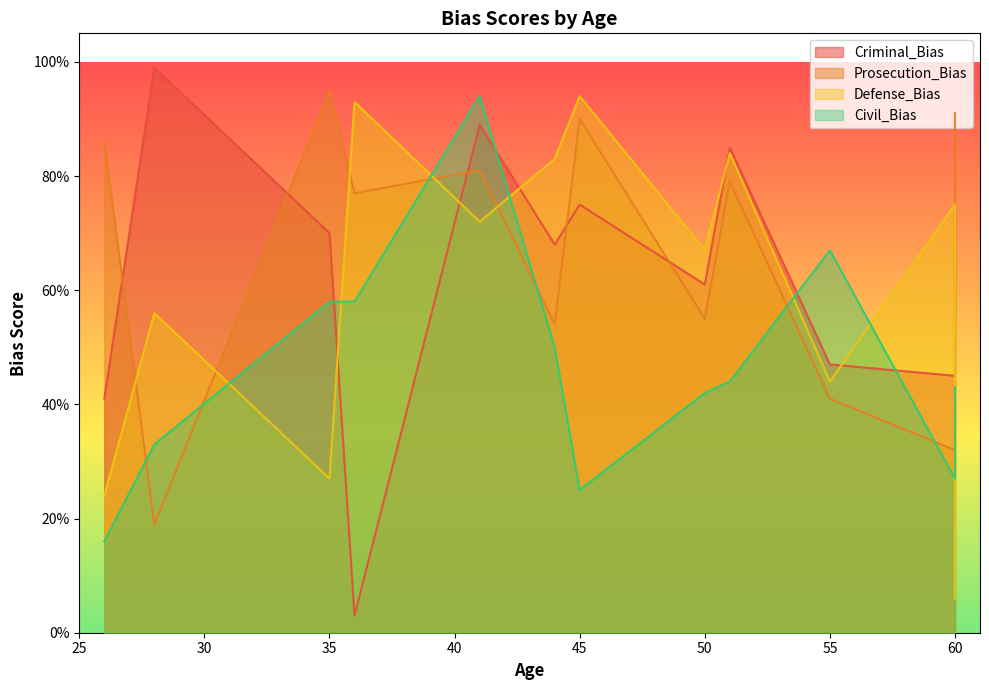

In Prosecution_Bias, how many points are lower than both neighbors (excluding endpoints)?

5